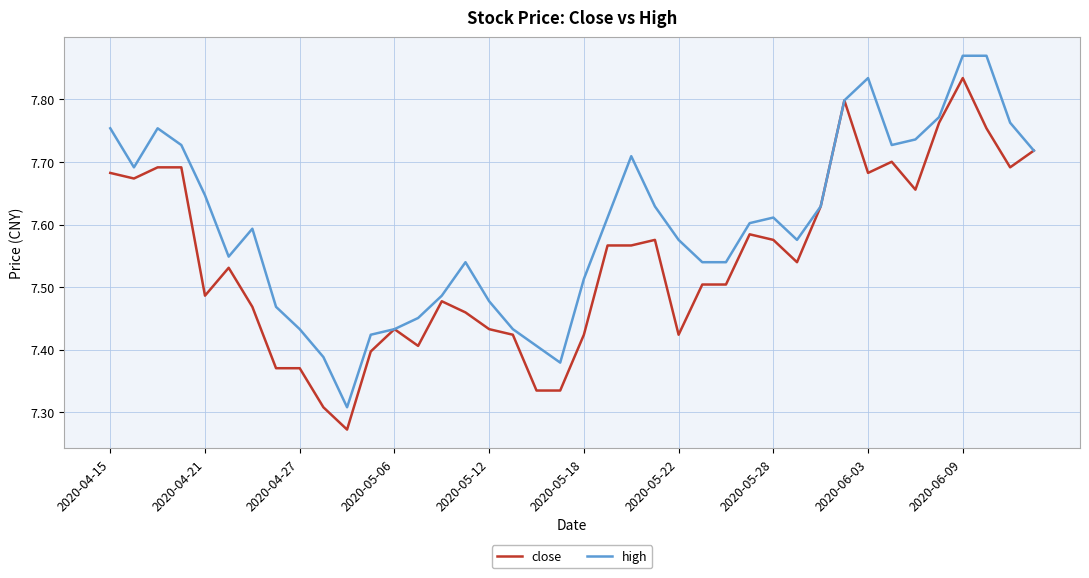

What is the difference between the second highest and second lowest values in the high series?

0.5